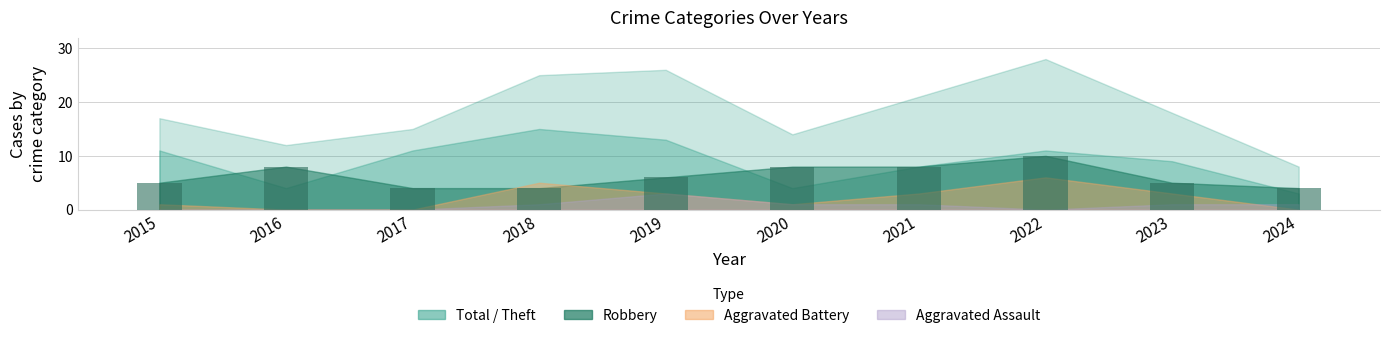

Which has a higher value, 2019 or 2017?

2019